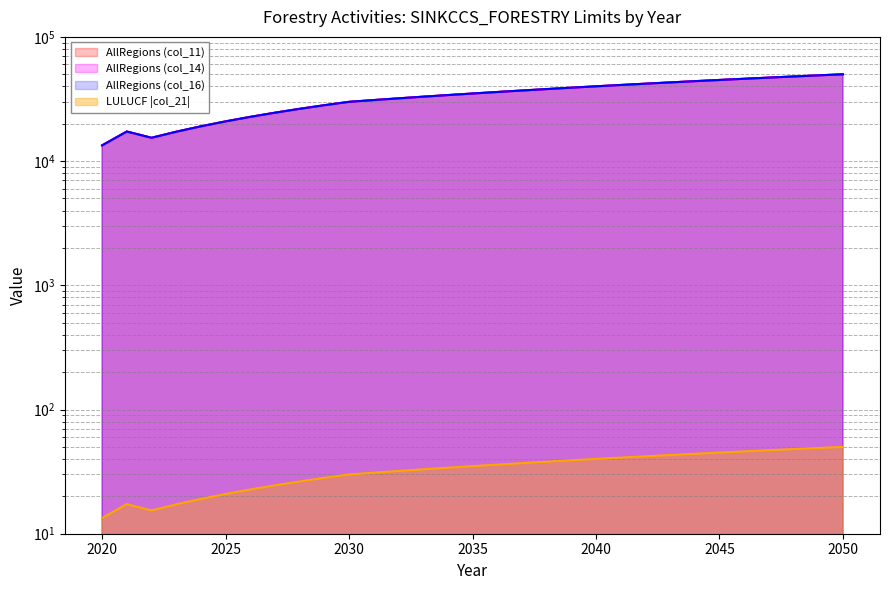

What are all the series names shown in the legend?

AllRegions (col_11), AllRegions (col_14), AllRegions (col_16), LULUCF (col_21)